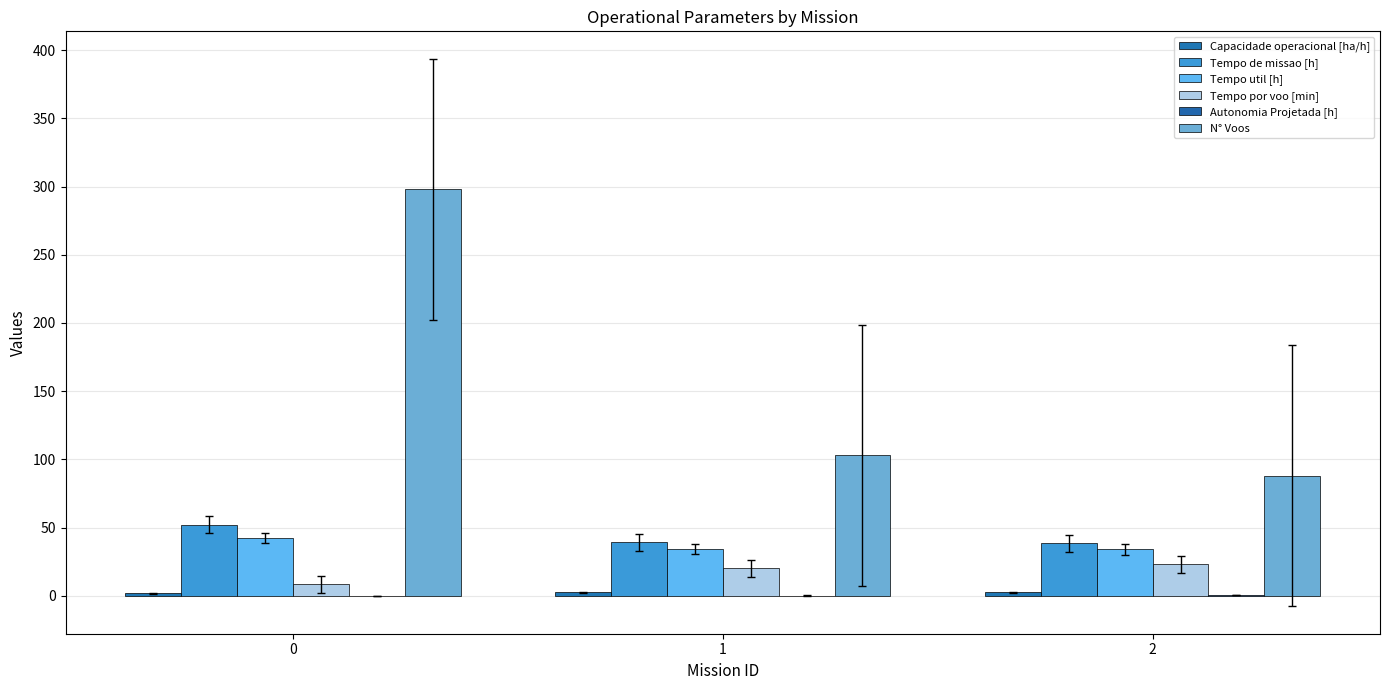

List the labels in order of Tempo util [h] value, largest first.

0, 1, 2